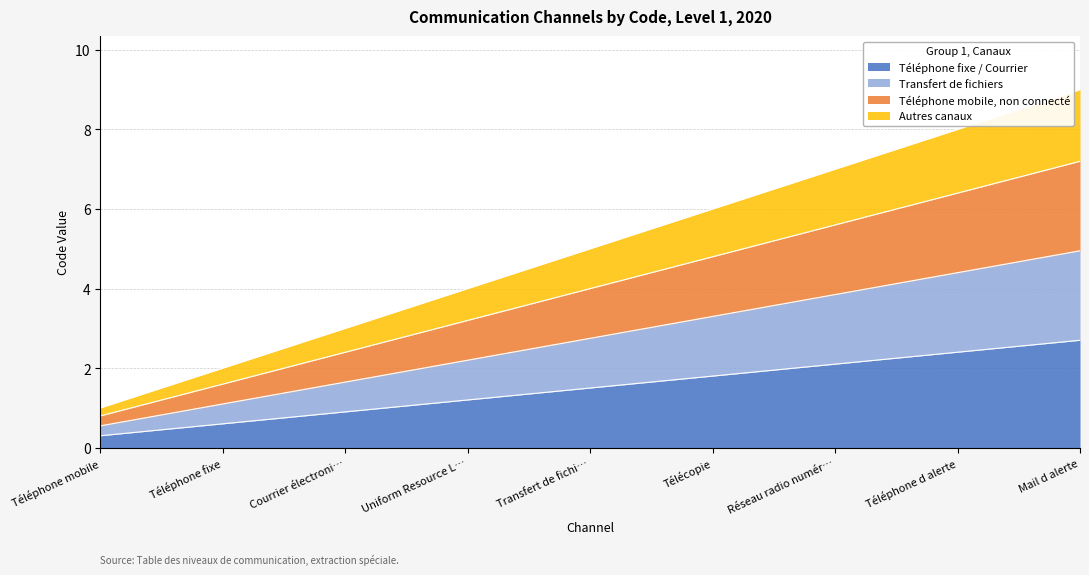

Does the chart have visible grid lines?

Yes